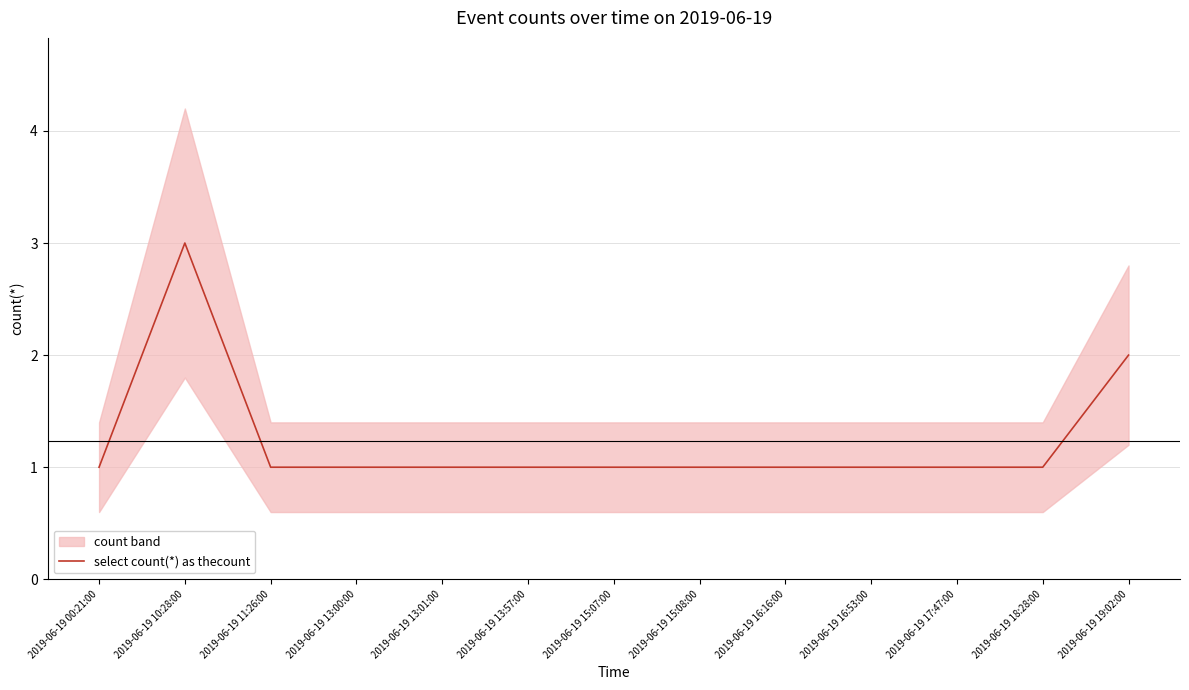

Reading left to right, transcribe all the data shown in this chart.

2019-06-19 00:21:00=1	2019-06-19 10:28:00=3	2019-06-19 11:26:00=1	2019-06-19 13:00:00=1	2019-06-19 13:01:00=1	2019-06-19 13:57:00=1	2019-06-19 15:07:00=1	2019-06-19 15:08:00=1	2019-06-19 16:16:00=1	2019-06-19 16:53:00=1	2019-06-19 17:47:00=1	2019-06-19 18:28:00=1	2019-06-19 19:02:00=2